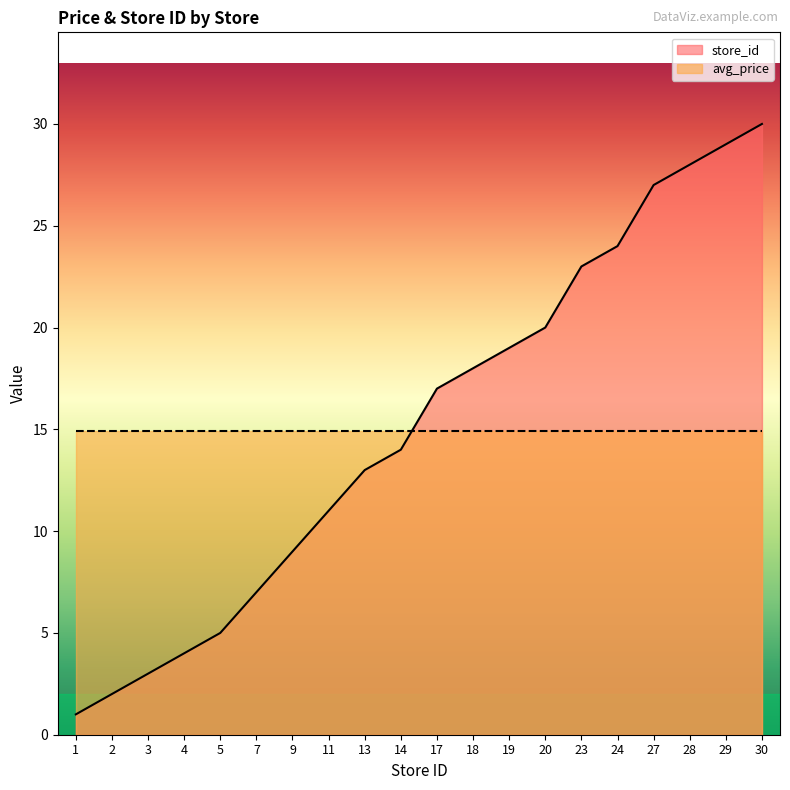

True or false: the data has more than 1 interior local peaks.

False